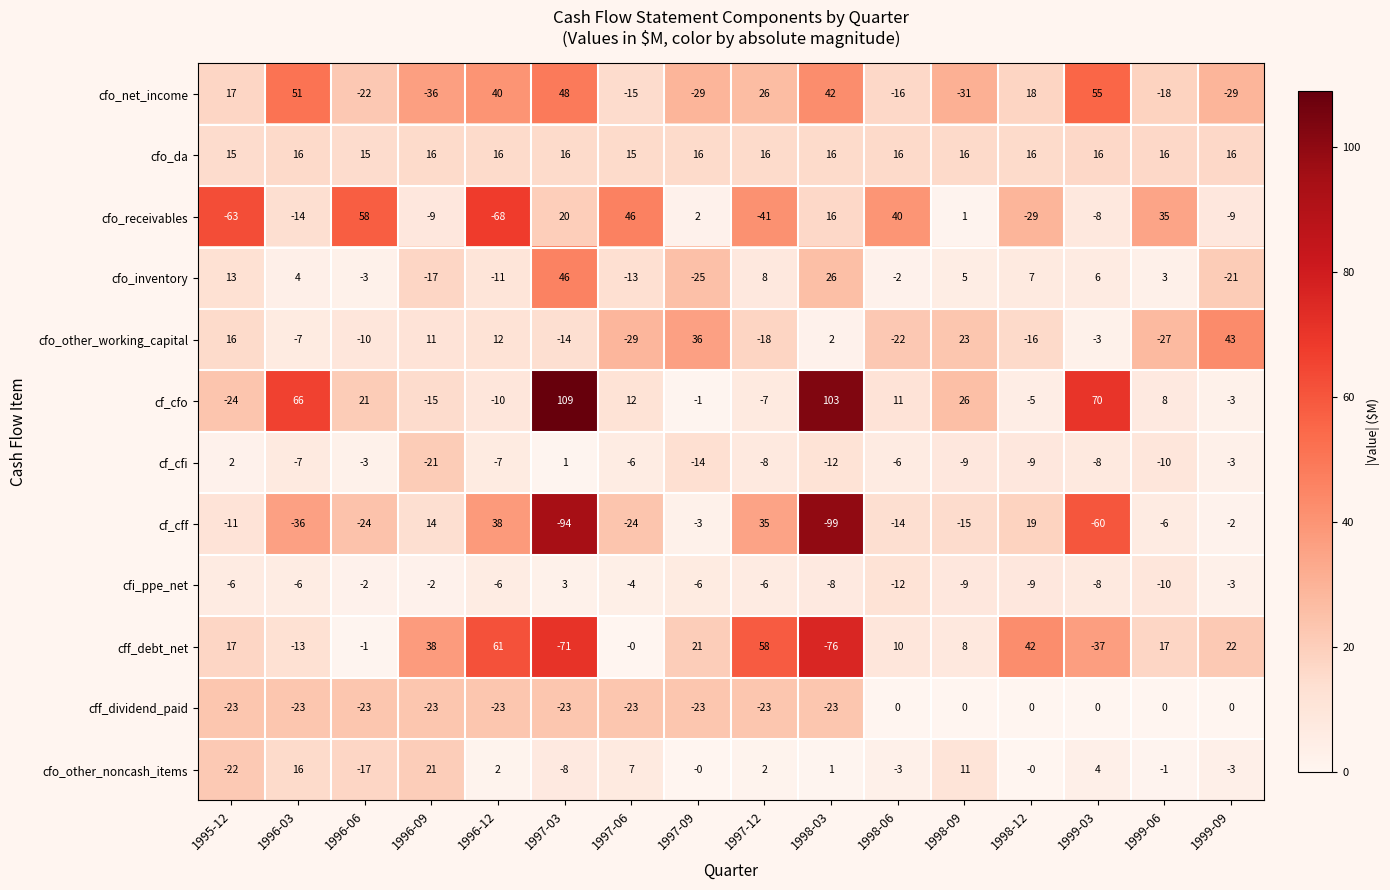

Count the cfo_da values in the range 16 to 17.

13